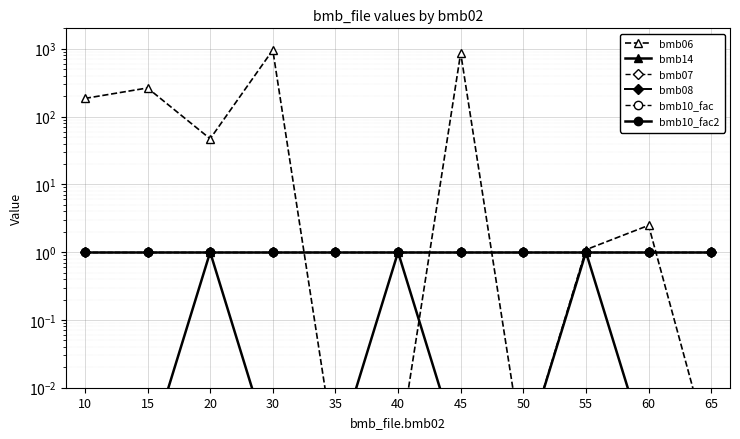

True or false: bmb14 has more than 1 points higher than both neighbors.

True